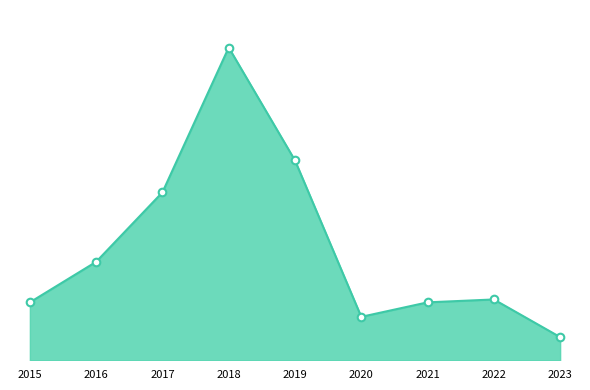

Is this an area chart (filled region under the line)?

Yes